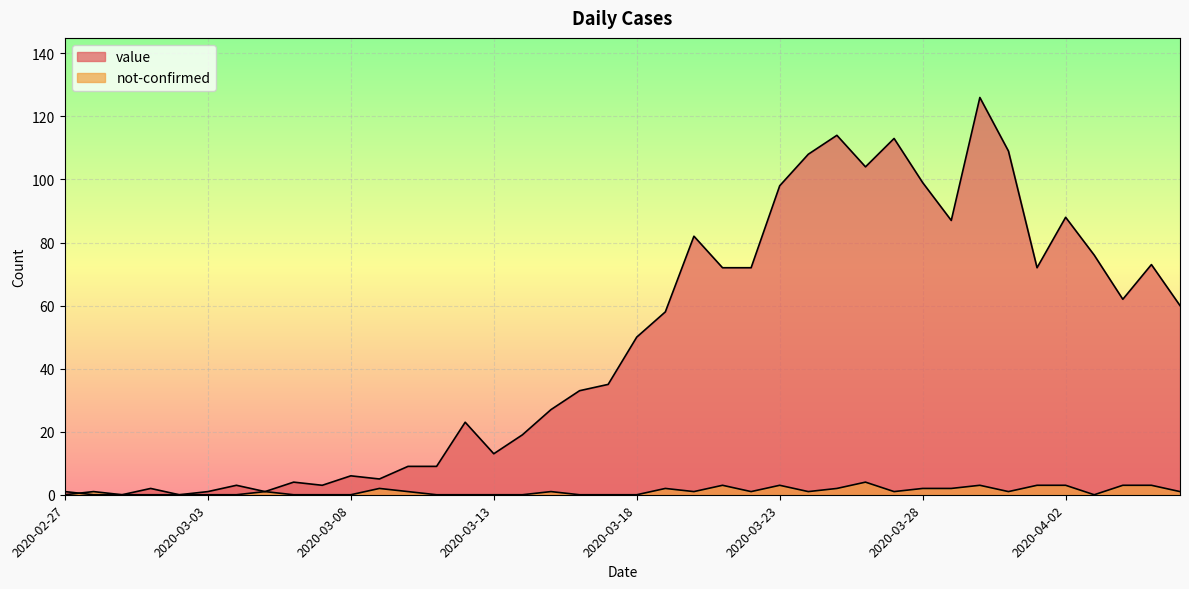

What is the difference between the not-confirmed values at 2020-03-25 and 2020-03-23?

1